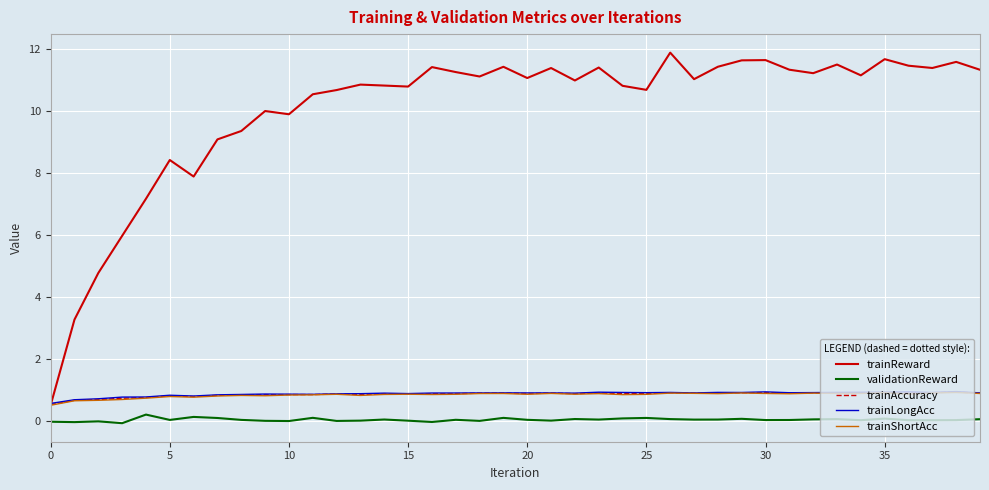

What is the difference between the maximum and minimum values in the trainShortAcc series?

0.4